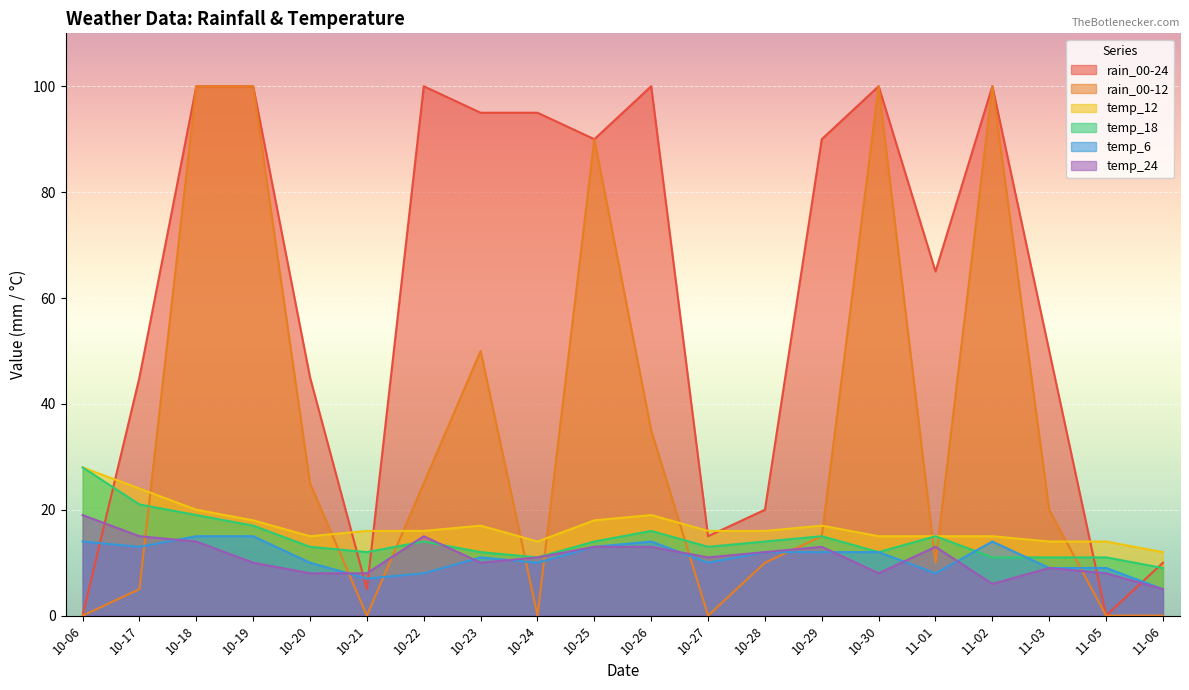

What value does the temp_6 series have at 10-19?

15